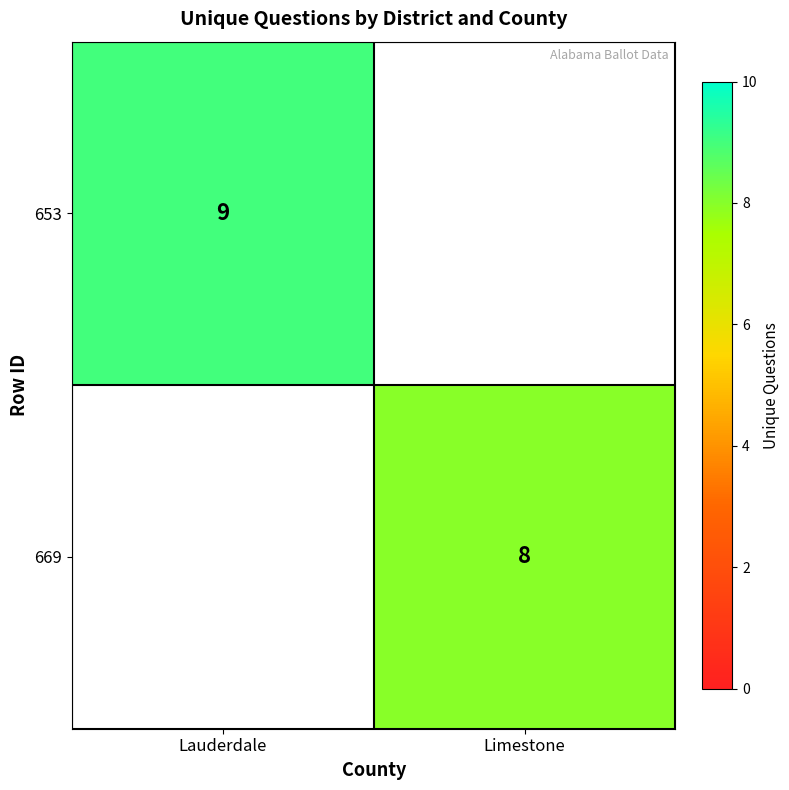

True or false: 653 has a value of 9 at Lauderdale.

True